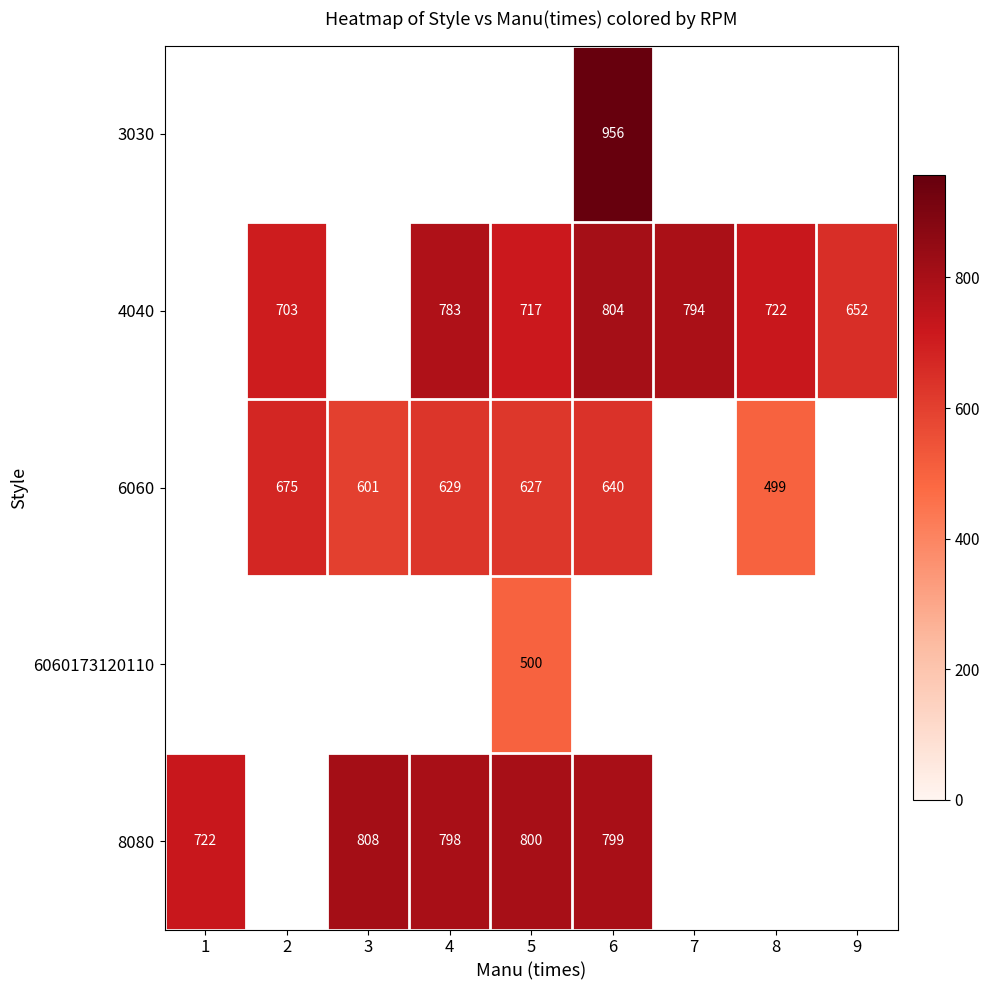

What value does the 8080 series have at 3?

807.9